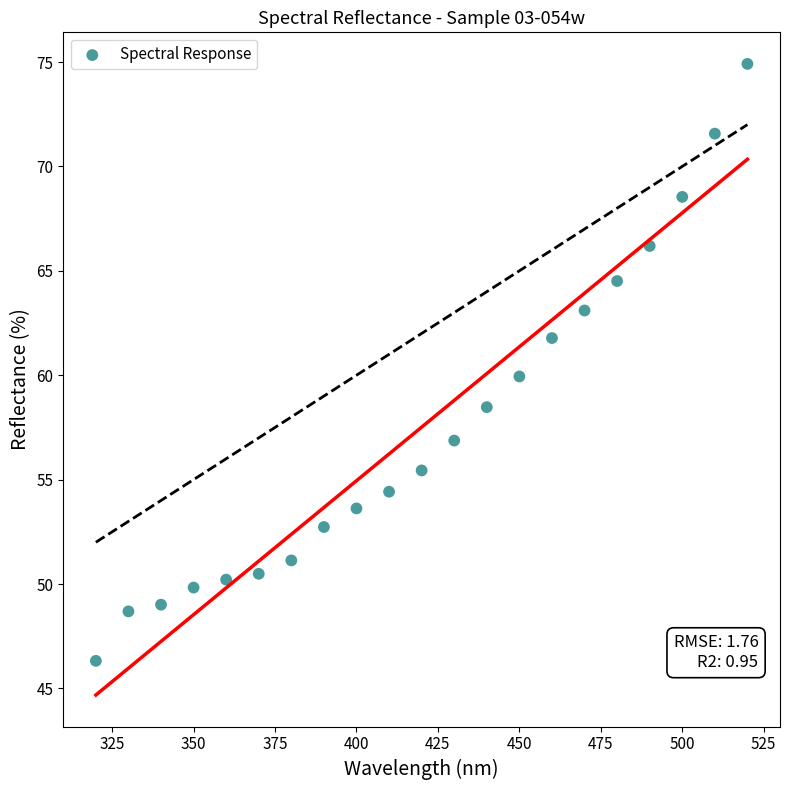

What is the range of X values (max minus min)?

200.0